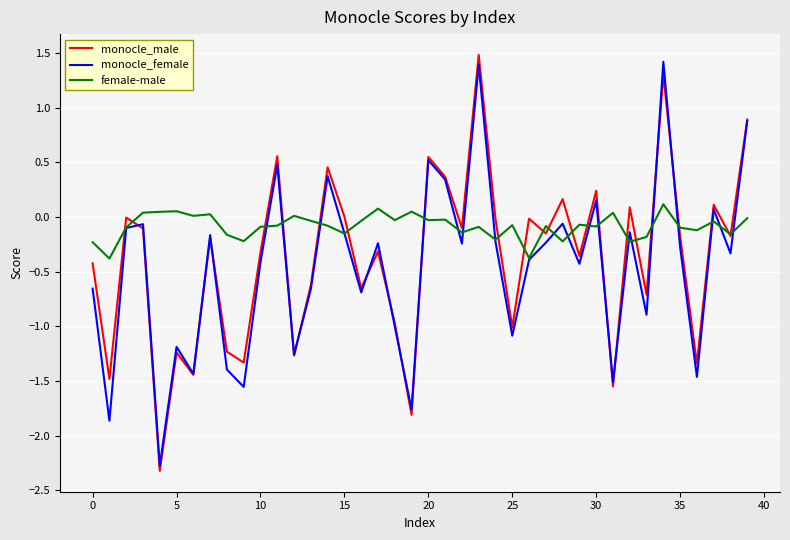

What is the greatest value displayed?

1.5